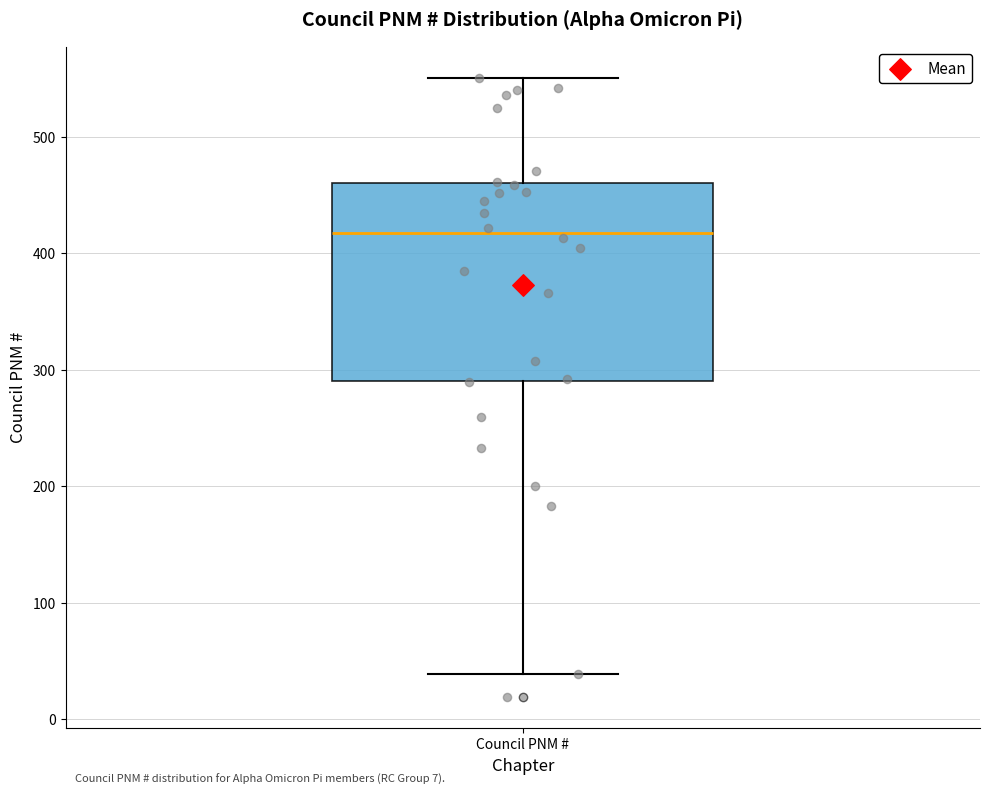

Where does the upper whisker of the box for Council PNM # end on the y-axis? The values are not printed on the chart, so give them approximately, as read against the axis.

550